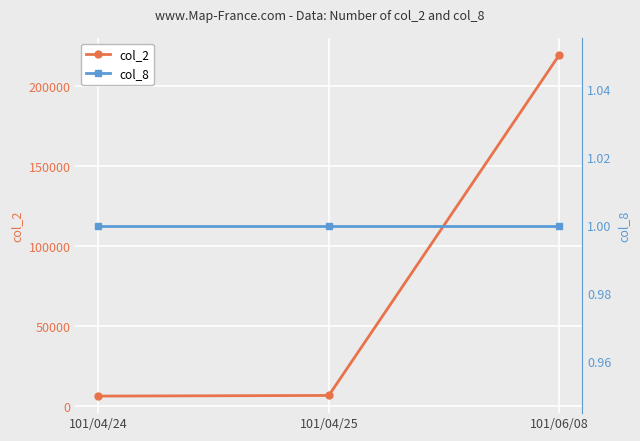

The col_2 series shows 219560 at 101/06/08. True or false?

True